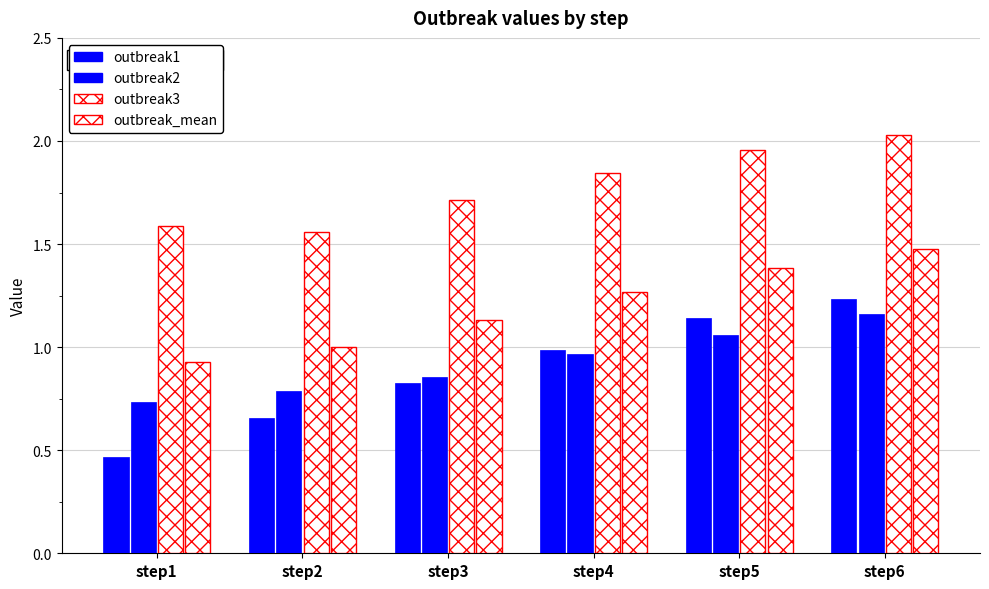

How many data points does each series have?

6